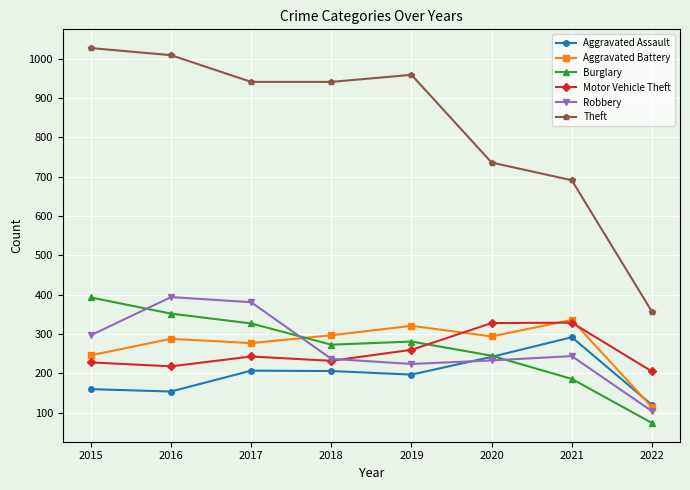

Is the value of Burglary at 2022 greater than the value of Aggravated Assault at 2019?

No